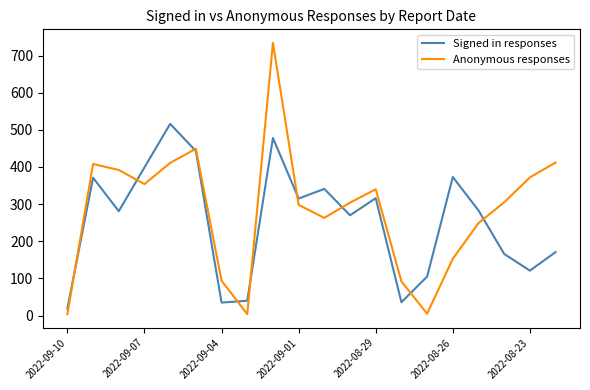

Which series has the widest spread of values?

Anonymous responses